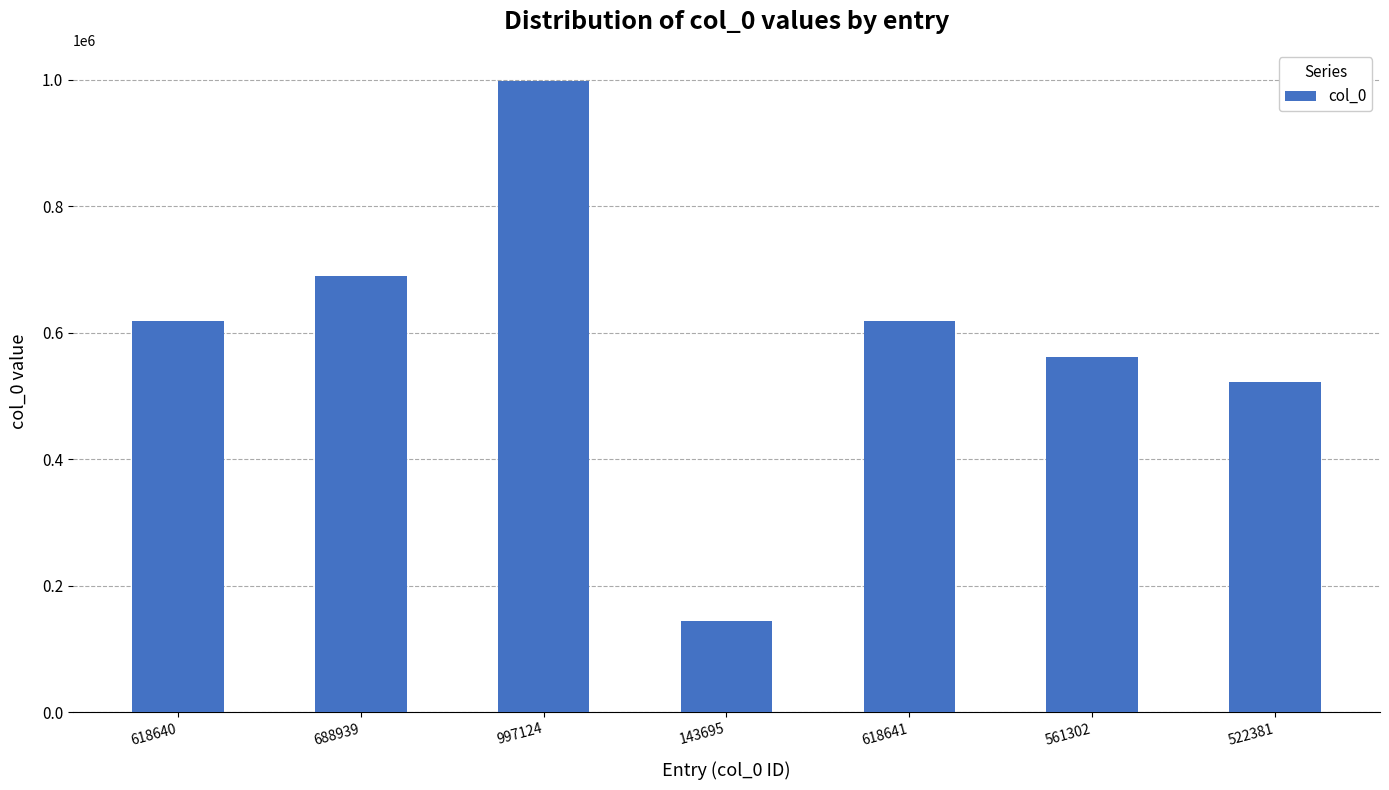

What position from the left is 688939?

2